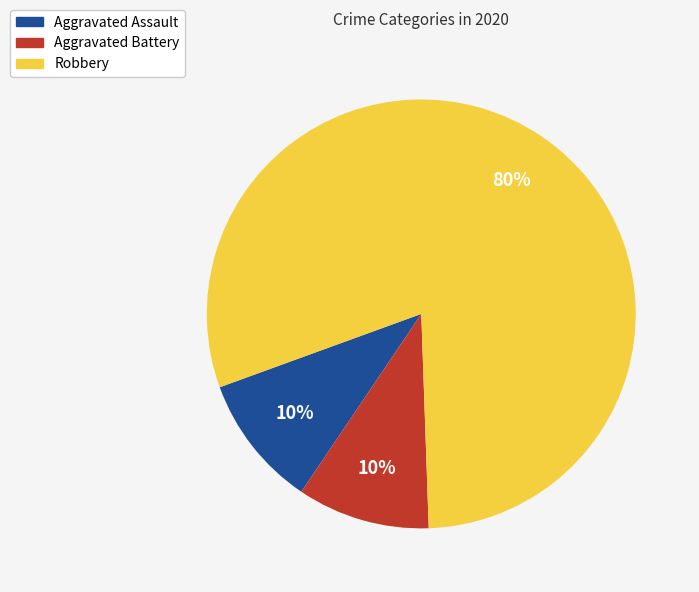

How many segments does this pie chart have?

3